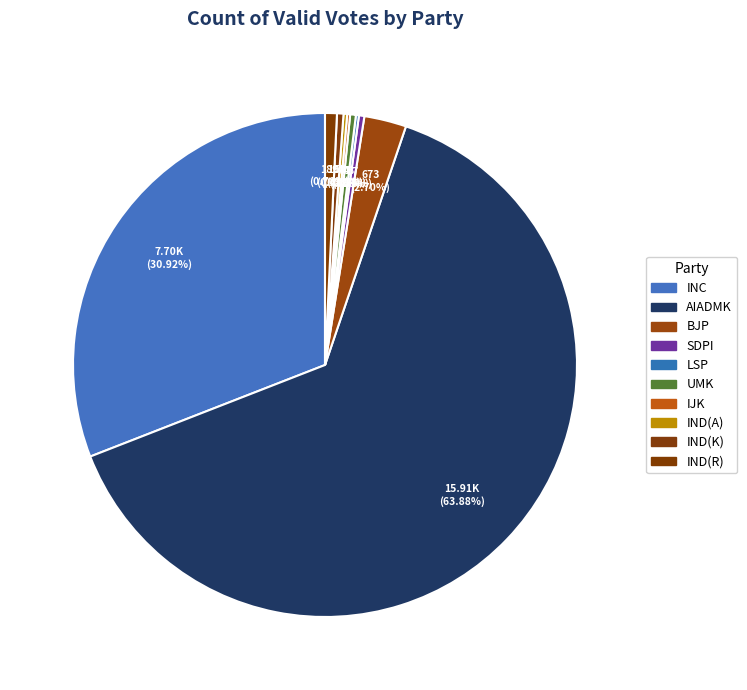

How many slices are in this pie chart?

10